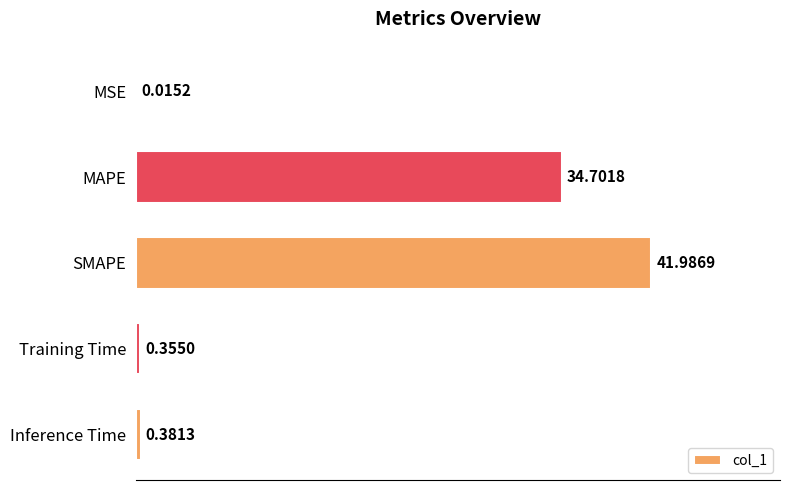

At which label is the value closest to 21?

MAPE